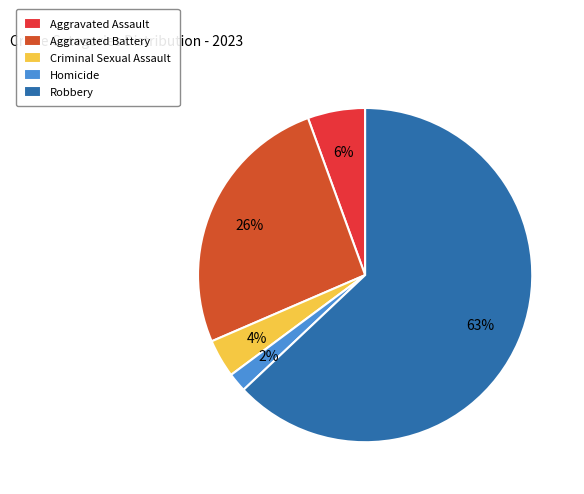

What is the majority slice?

Robbery